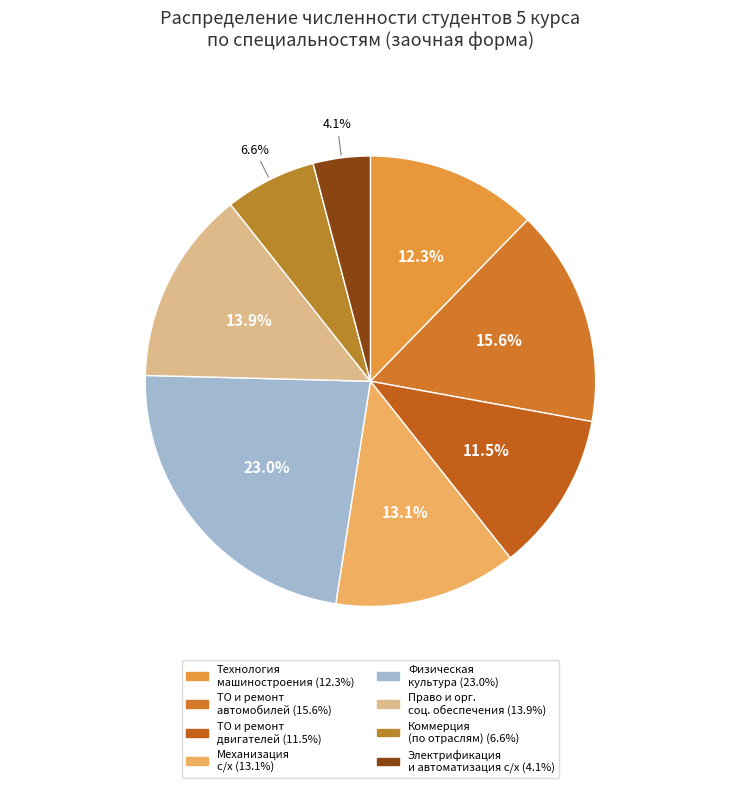

How many segments does this pie chart have?

8